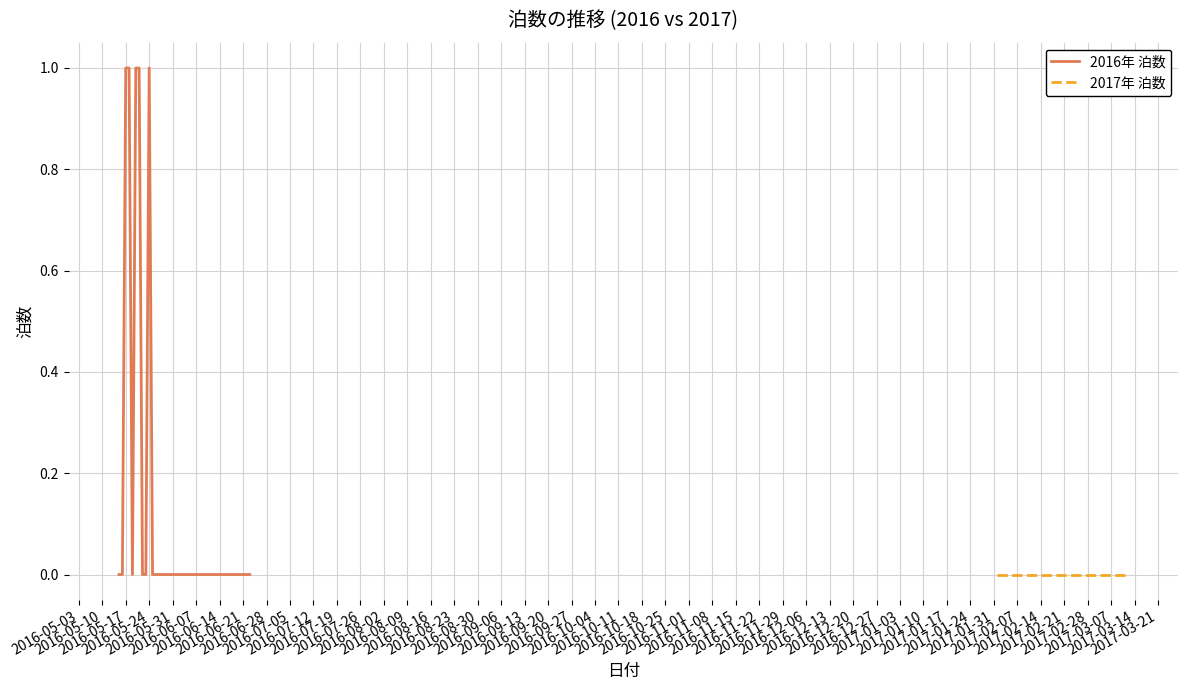

Does the chart have visible grid lines?

Yes